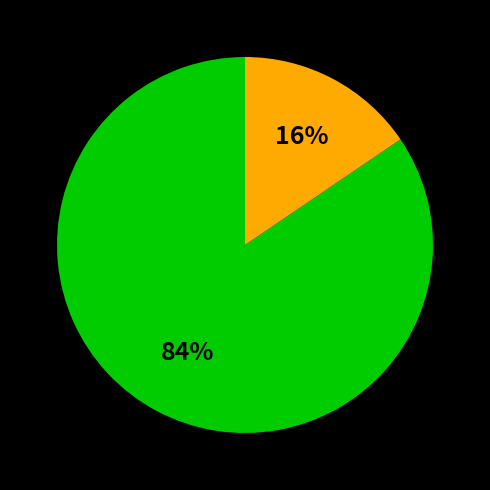

How many slices are in this pie chart?

2